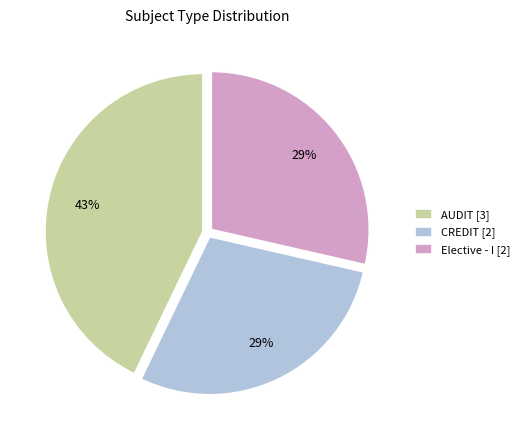

Do AUDIT [3] and Elective - I [2] together represent more than half of the pie?

Yes